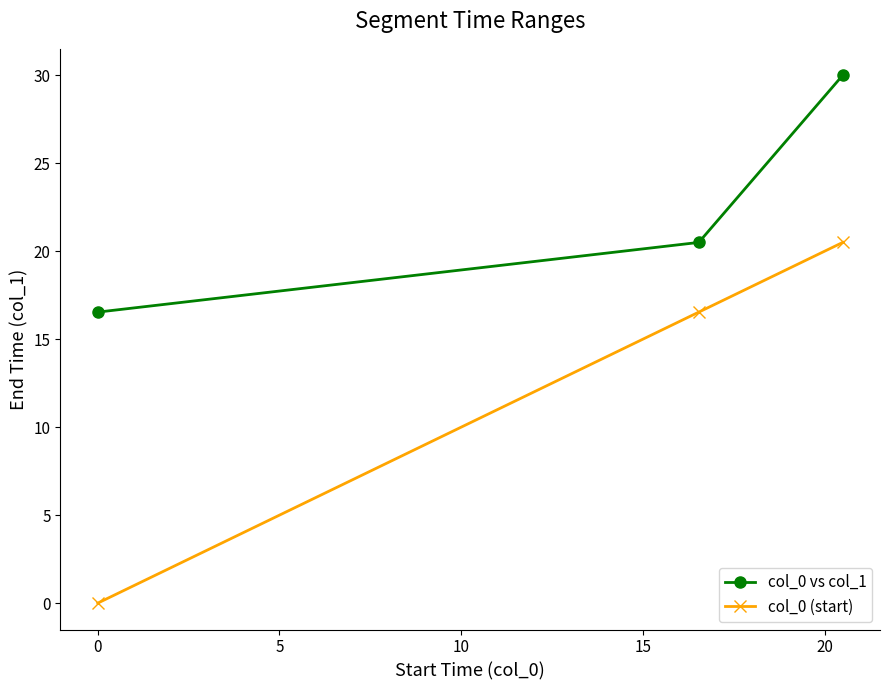

What is the sum of all col_0 (start) values?

37.0